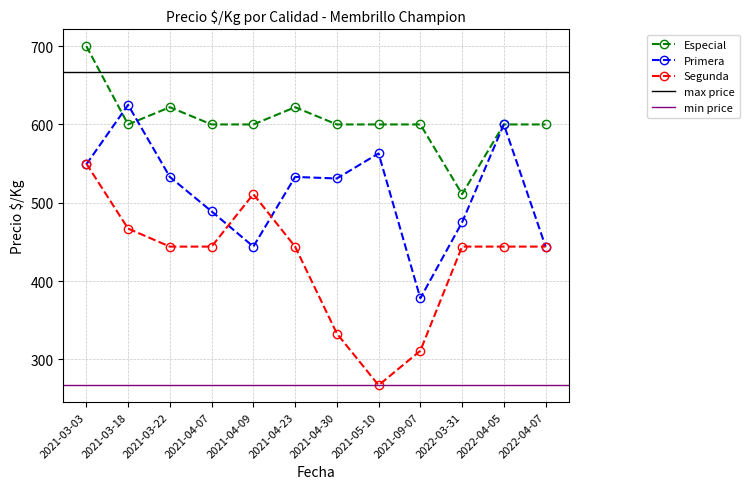

Which series has the largest range (max minus min)?

Segunda